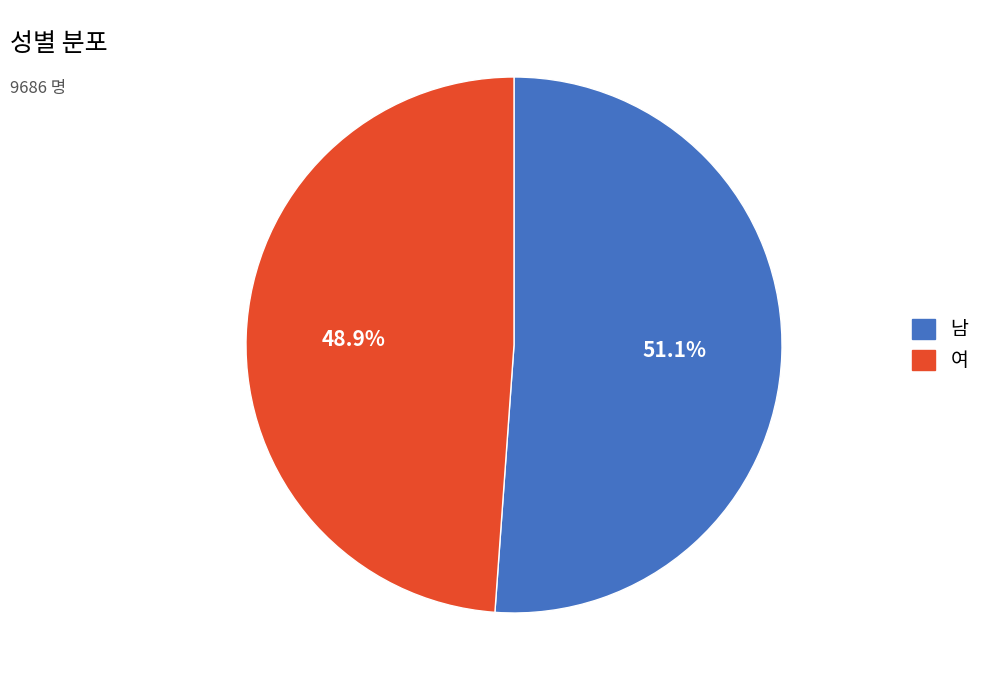

Which has a higher value, 여 or 남?

남